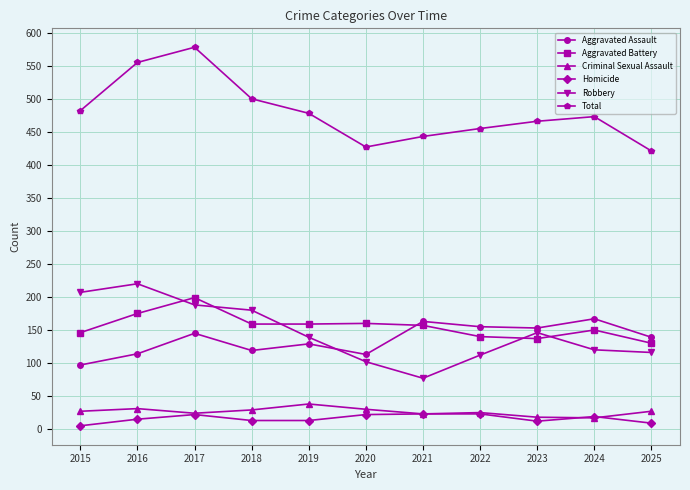

How many distinct data groups are displayed?

6